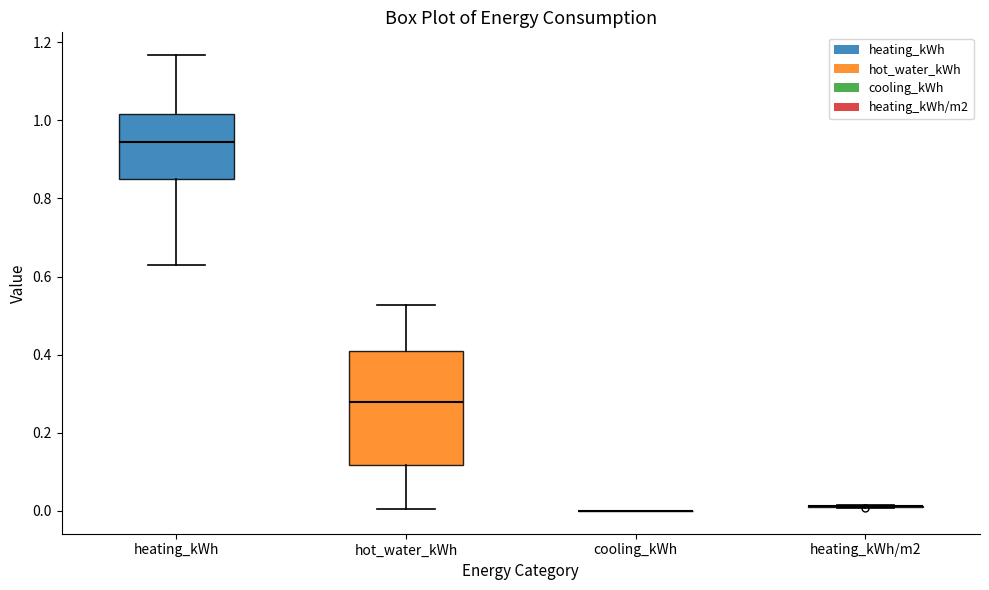

Which box is the tallest, from its lower edge to its upper edge?

hot_water_kWh